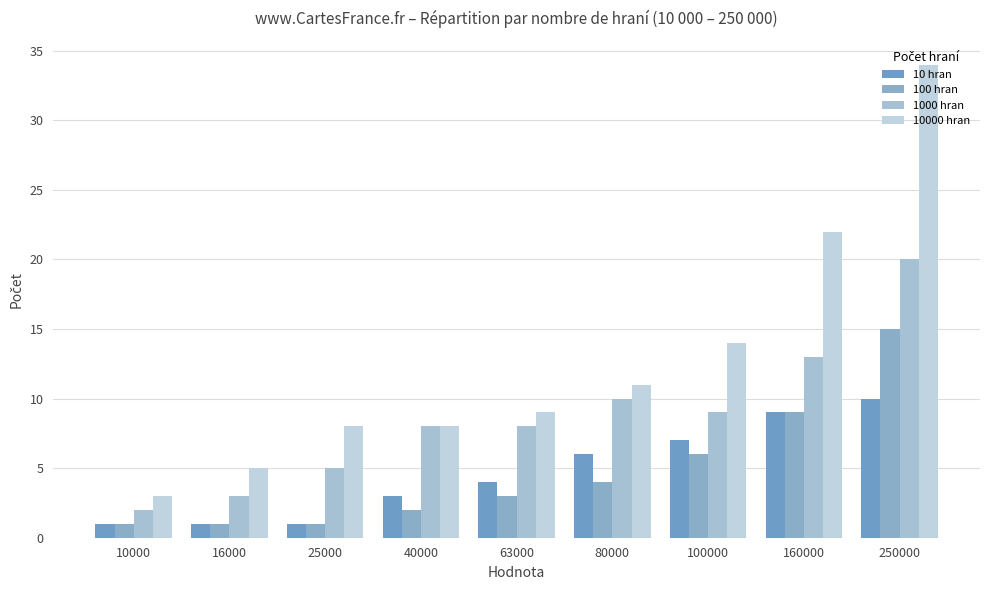

Count the number of categories in the chart.

9